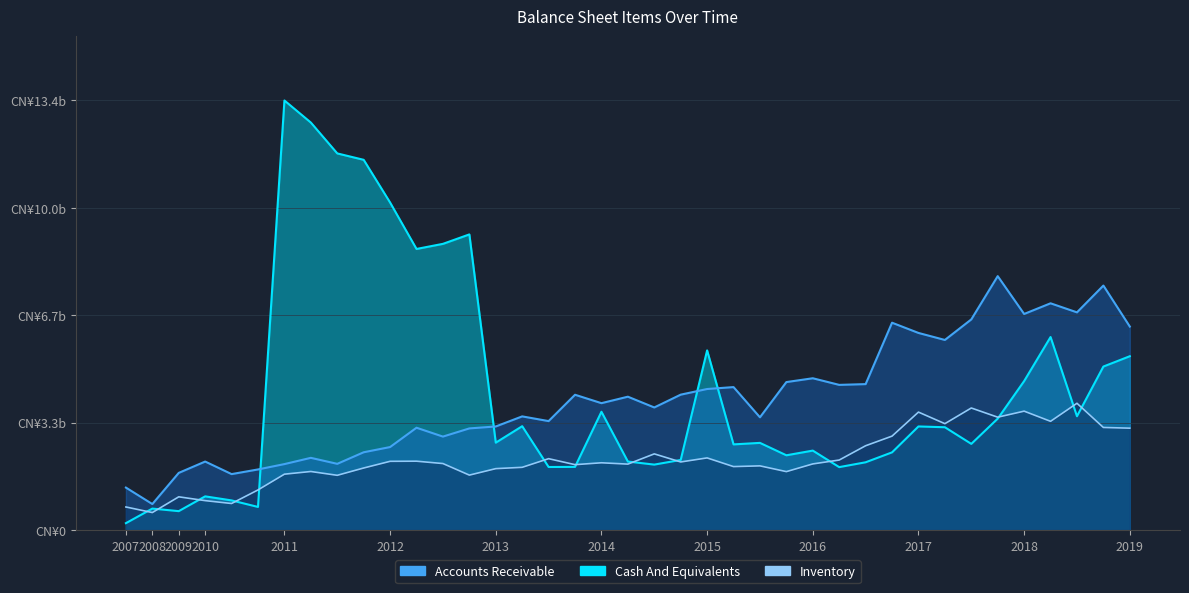

What value does the Accounts Receivable series have at 2012-09-30, to the nearest 100?

29000